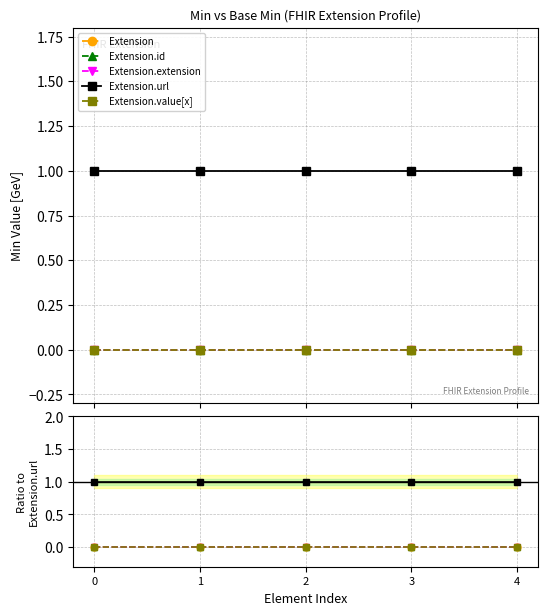

Is it true that Extension equals 0 at 3?

True